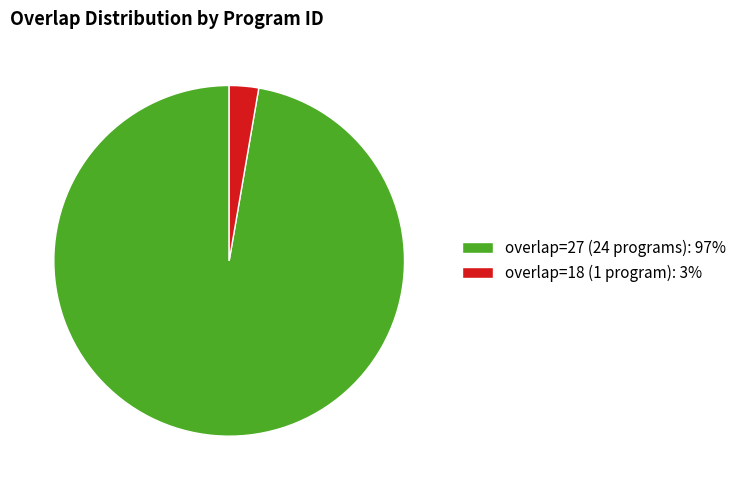

Count the number of slices in the pie.

2